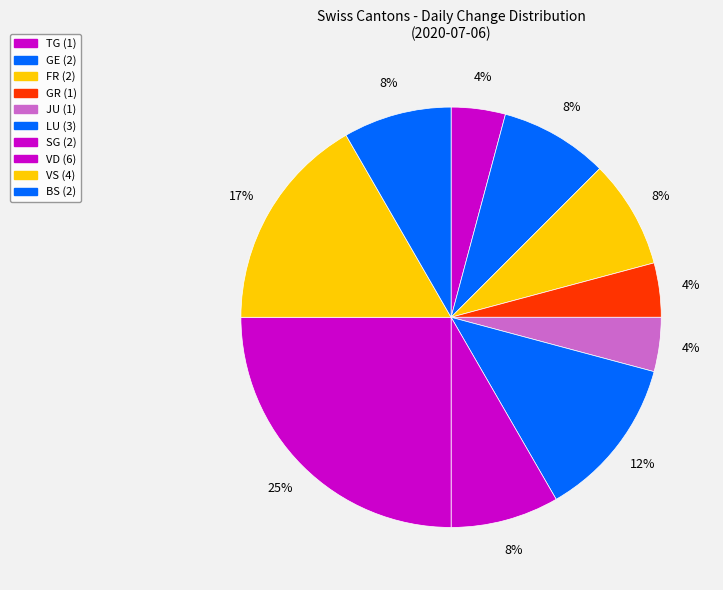

Count the number of slices in the pie.

10